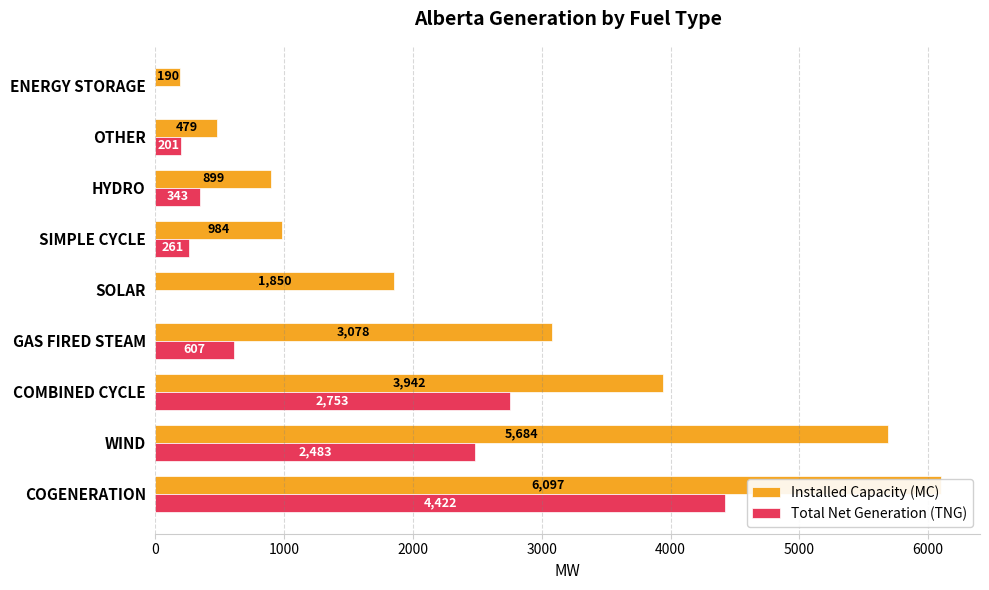

True or false: Total Net Generation (TNG) has a value of 1540 at ENERGY STORAGE.

False